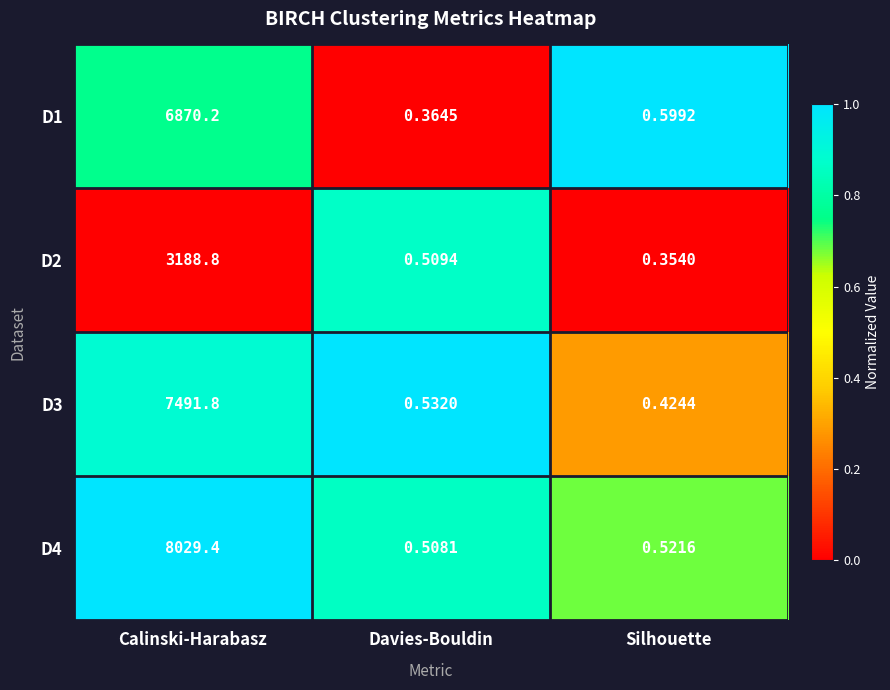

Rank the categories by D2 value from highest to lowest.

Calinski-Harabasz, Davies-Bouldin, Silhouette